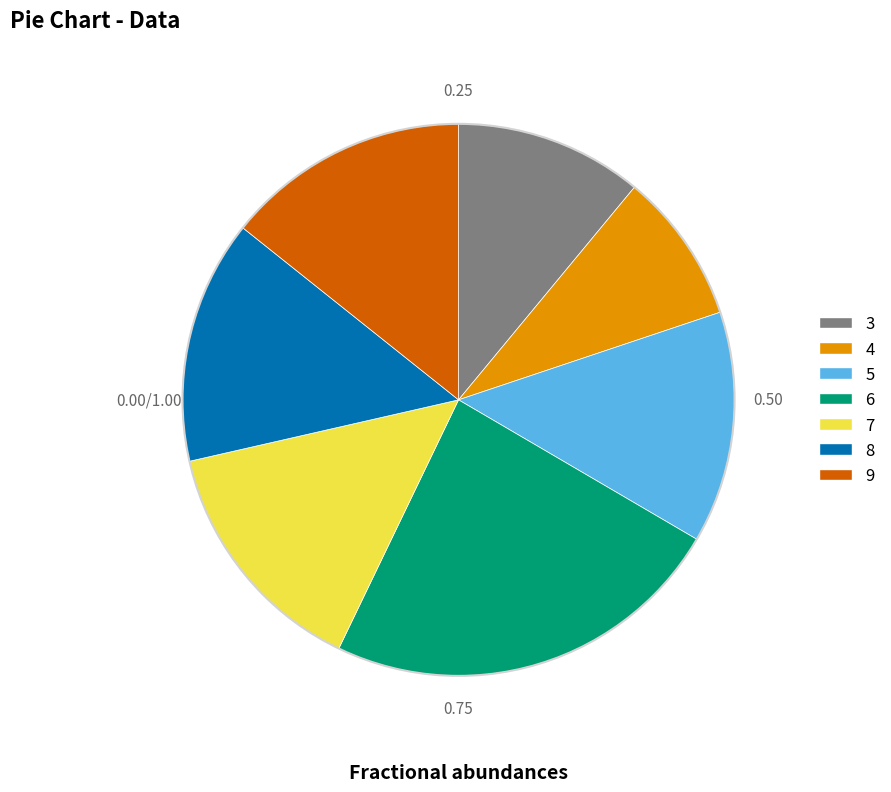

What is the largest slice in the pie chart?

6